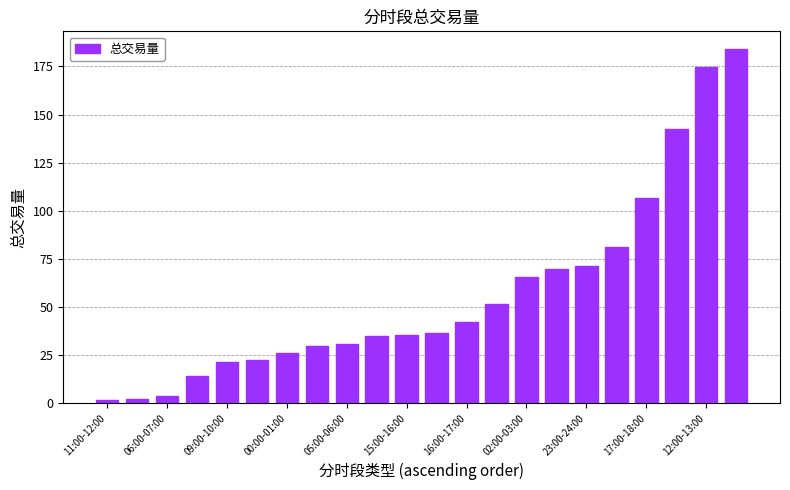

What is the difference between the maximum and minimum values?

182.4